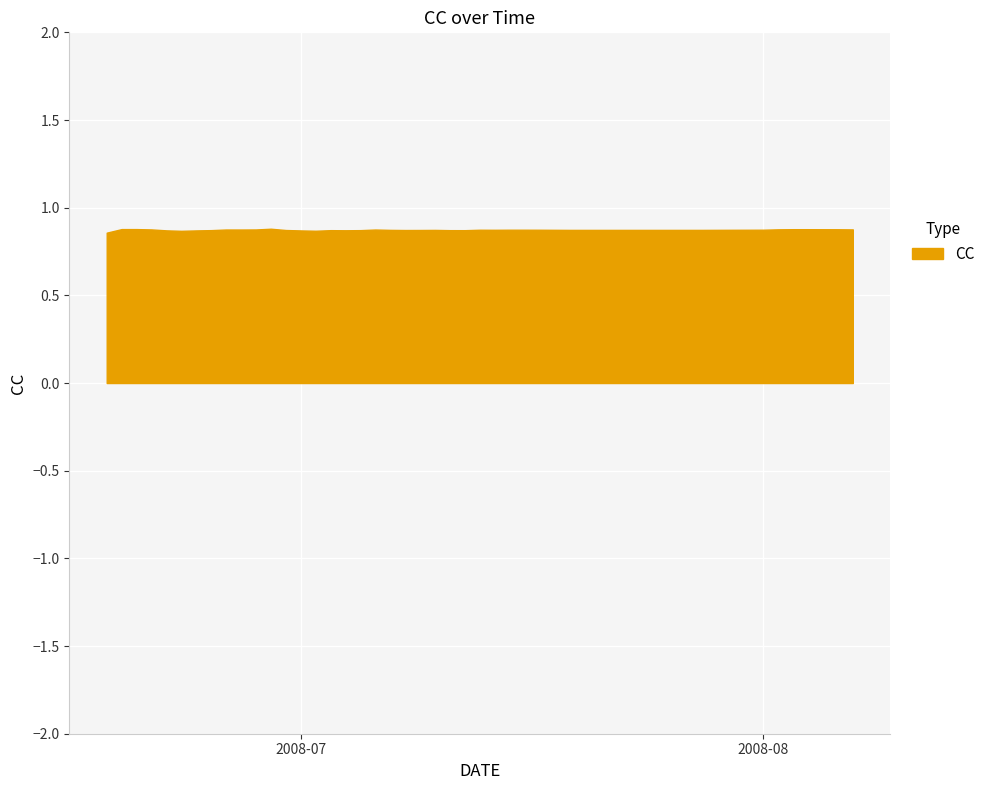

Is this an area chart (filled region under the line)?

Yes